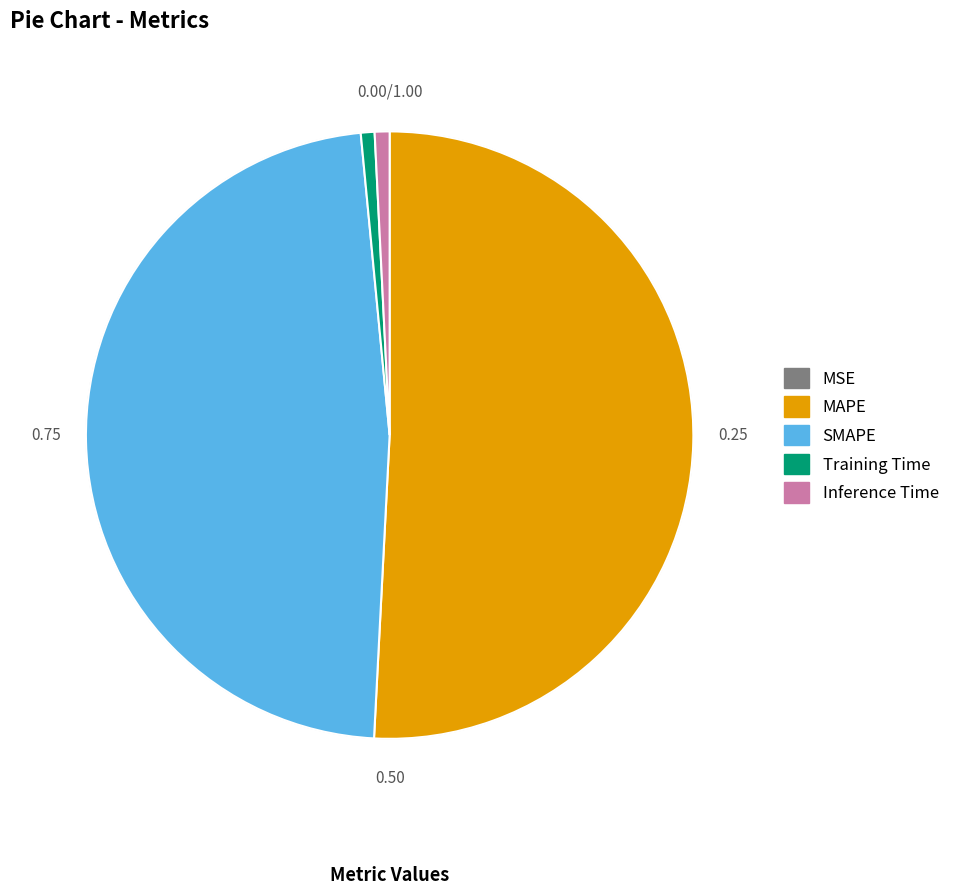

Approximately how many times larger is the value at SMAPE compared to MAPE?

0.9